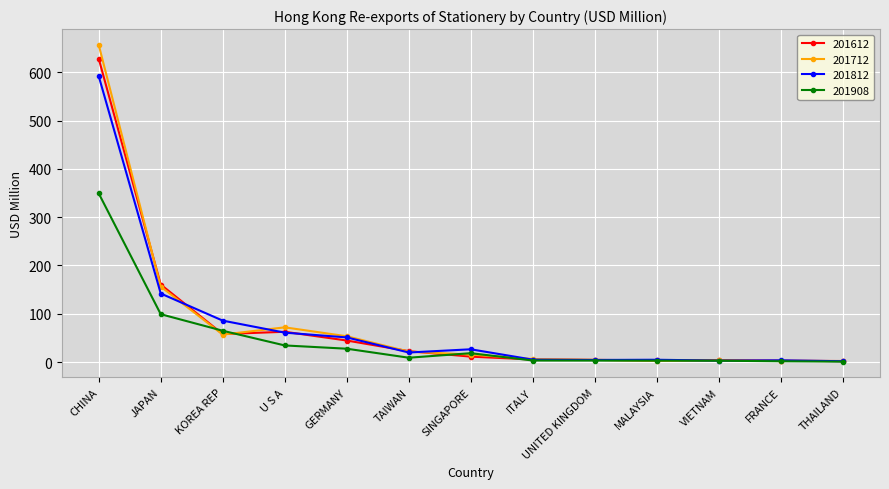

At which category does 201712 reach its first local valley?

KOREA REP